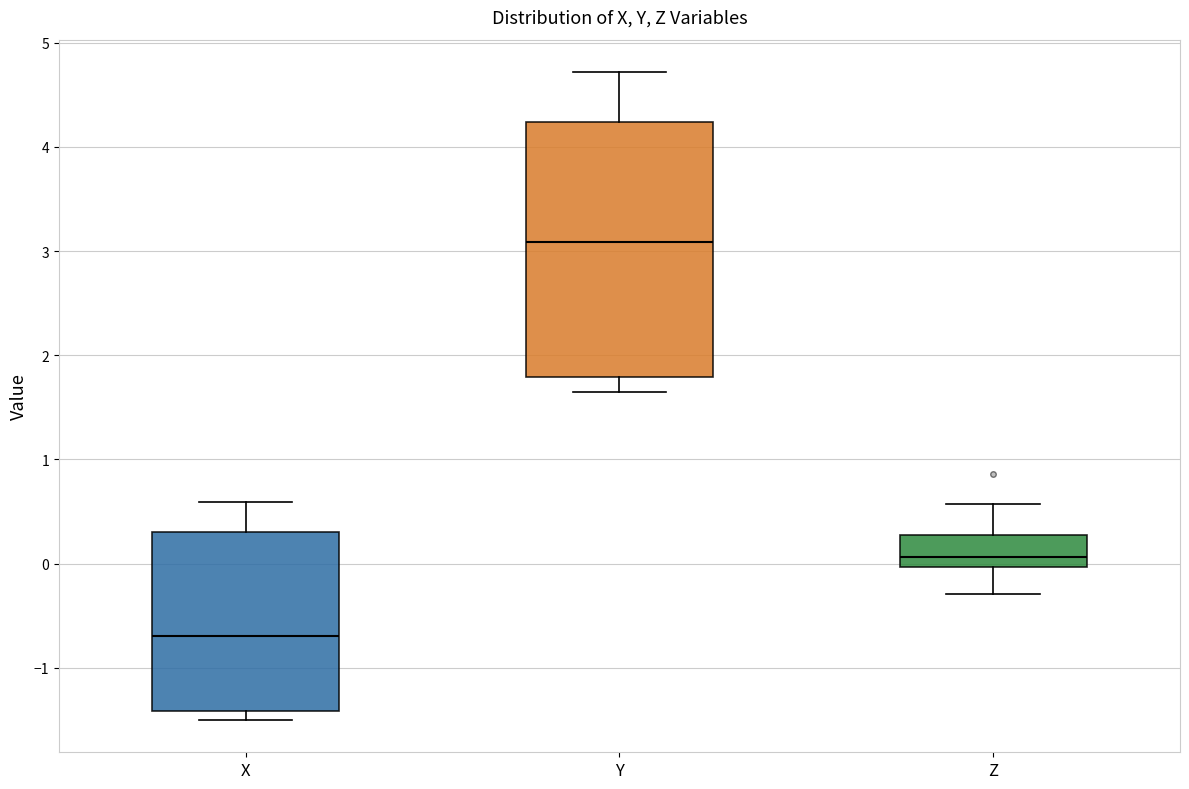

Reading left to right, transcribe this box plot: for each box, give where its median line is, the range the box spans, and where its two whiskers end, as read against the y-axis. The values are not printed on the chart, so give them approximately, as read against the axis.

X: median -0.7, box -1.4 to 0.3, whiskers -1.5 to 0.6
Y: median 3.1, box 1.8 to 4.2, whiskers 1.6 to 4.7
Z: median 0.1, box 0.0 to 0.3, whiskers -0.3 to 0.6